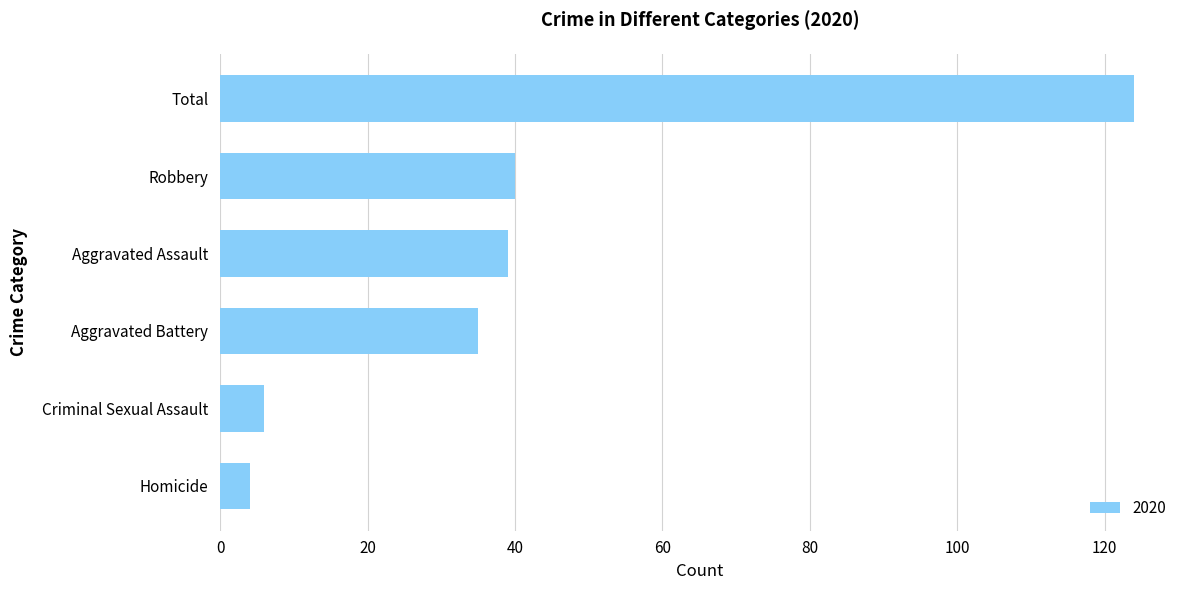

What is the approximate value at Criminal Sexual Assault?

6